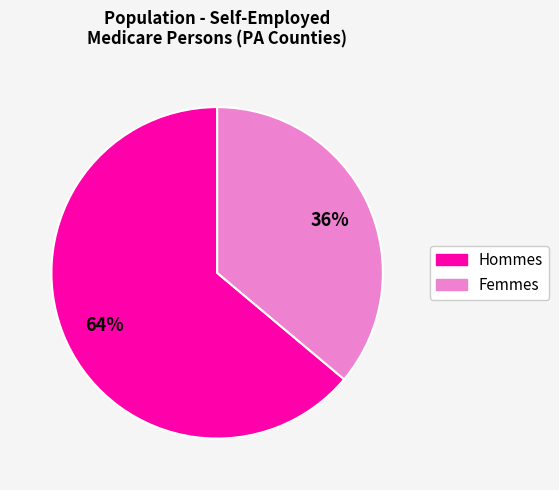

To the nearest percent, what is the average slice percentage?

50%